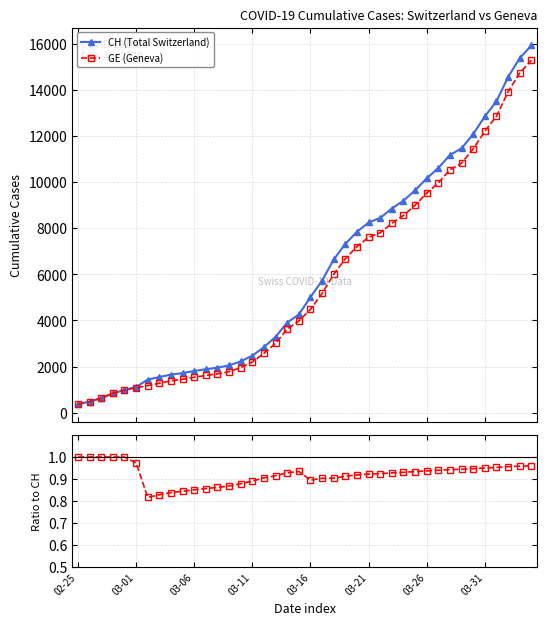

What is the value of the CH (Total Switzerland) point at the 35th from the left?

12086